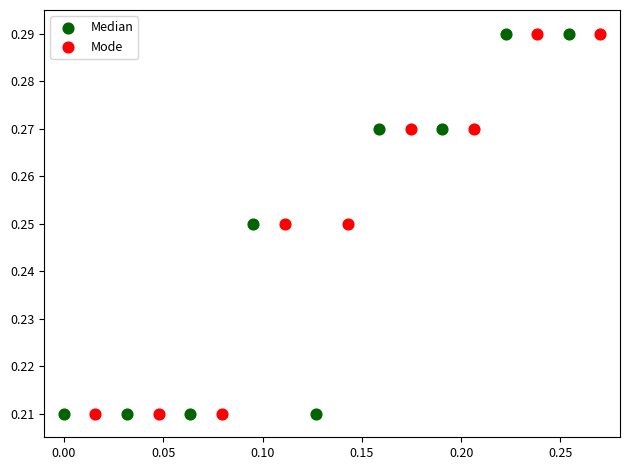

What are all the series names shown in the legend?

Median, Mode